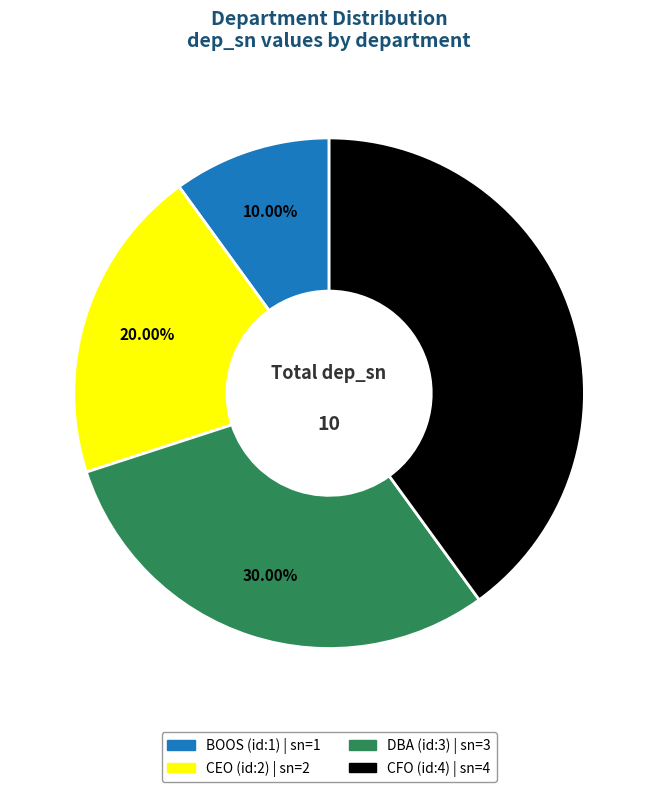

Rank the categories by value from lowest to highest.

BOOS (id:1), CEO (id:2), DBA (id:3), CFO (id:4)